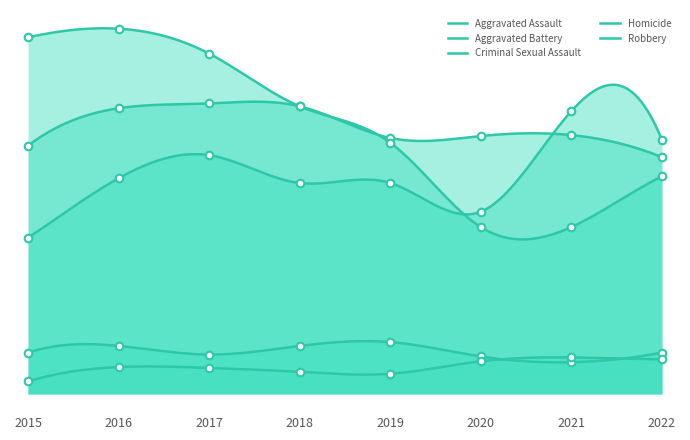

Is the value of Criminal Sexual Assault at 2016 greater than the value of Robbery at 2021?

No